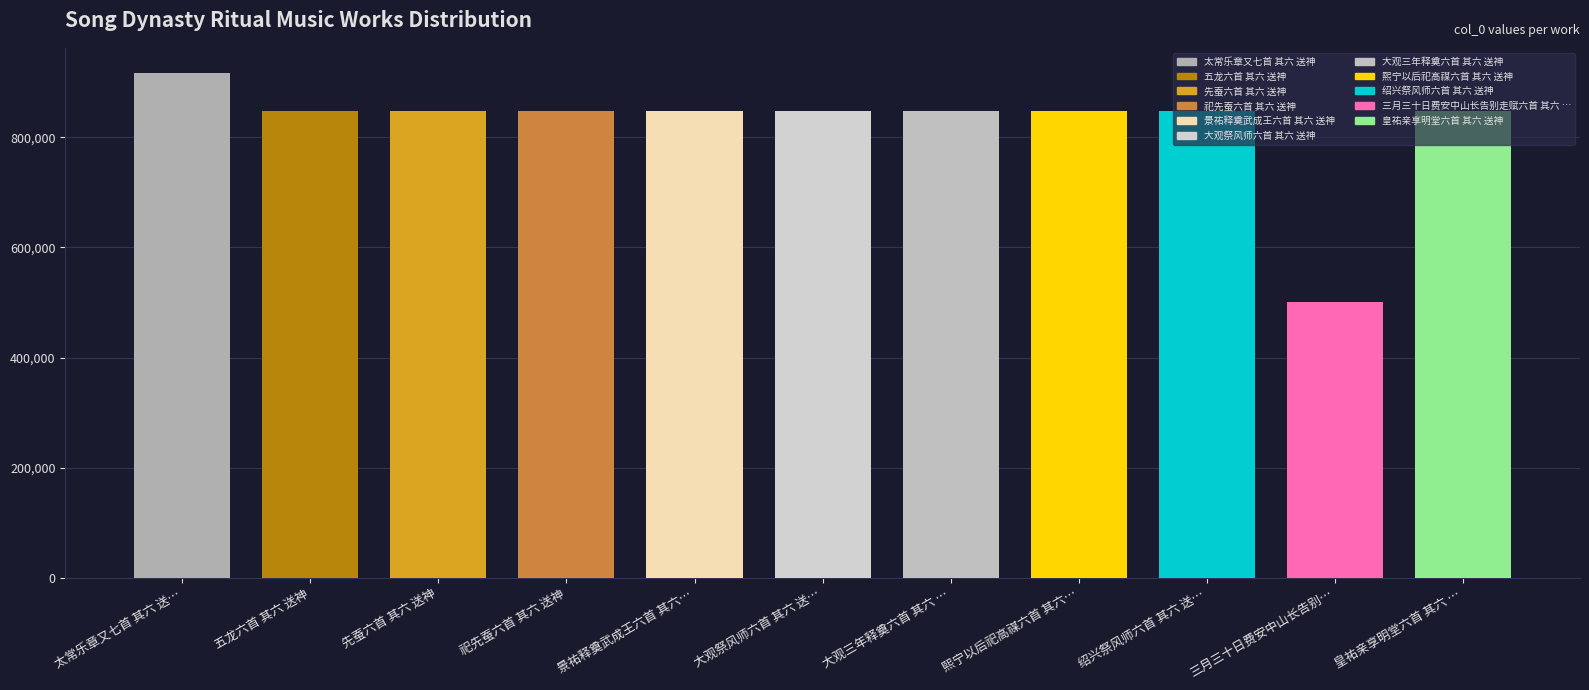

What is the label of the 10th bar from the left?

三月三十日费安中山长告别…